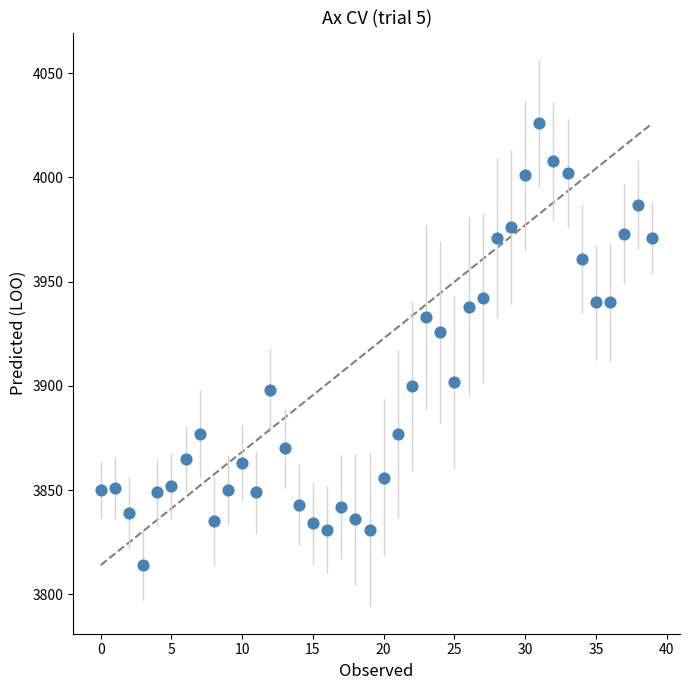

What is the range of Y values (max minus min)?

212